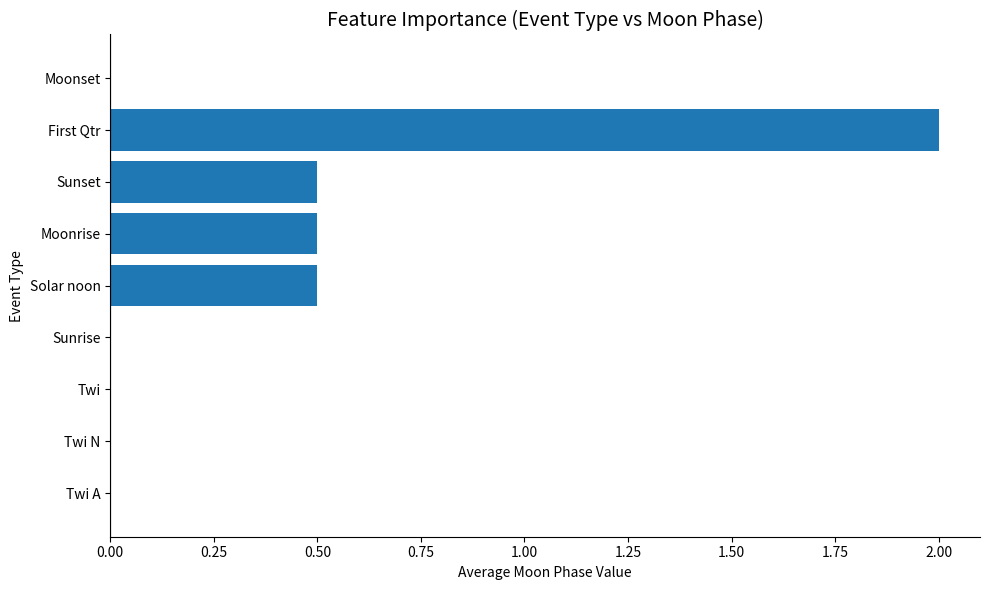

Reading top to bottom, transcribe all the data shown in this chart.

Moonset=0.0	First Qtr=2.0	Sunset=0.5	Moonrise=0.5	Solar noon=0.5	Sunrise=0.0	Twi=0.0	Twi N=0.0	Twi A=0.0